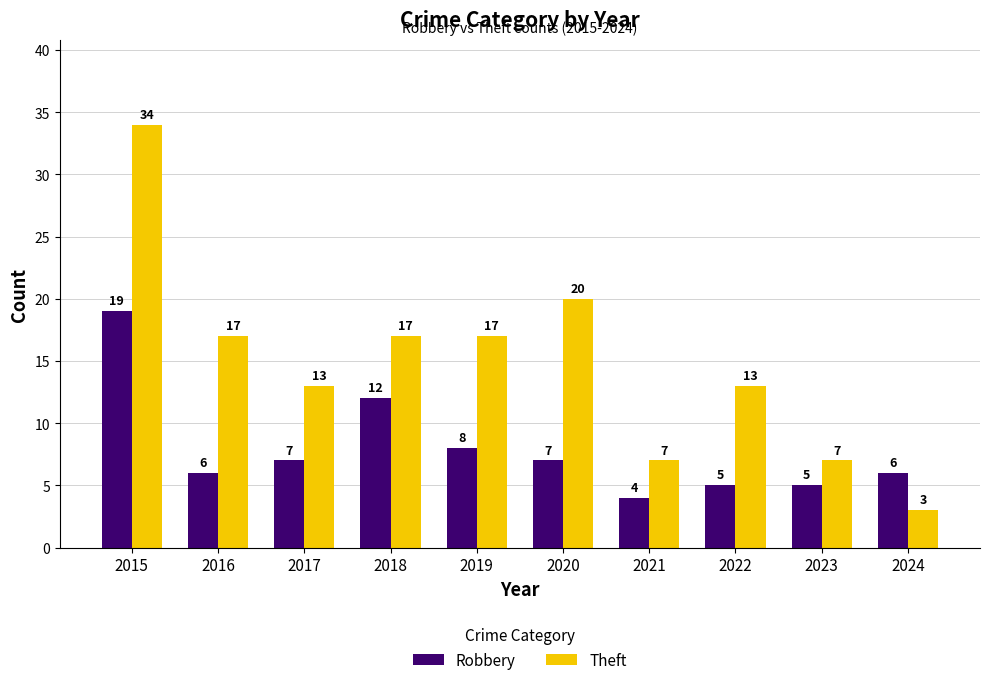

Which series has the widest spread of values?

Theft